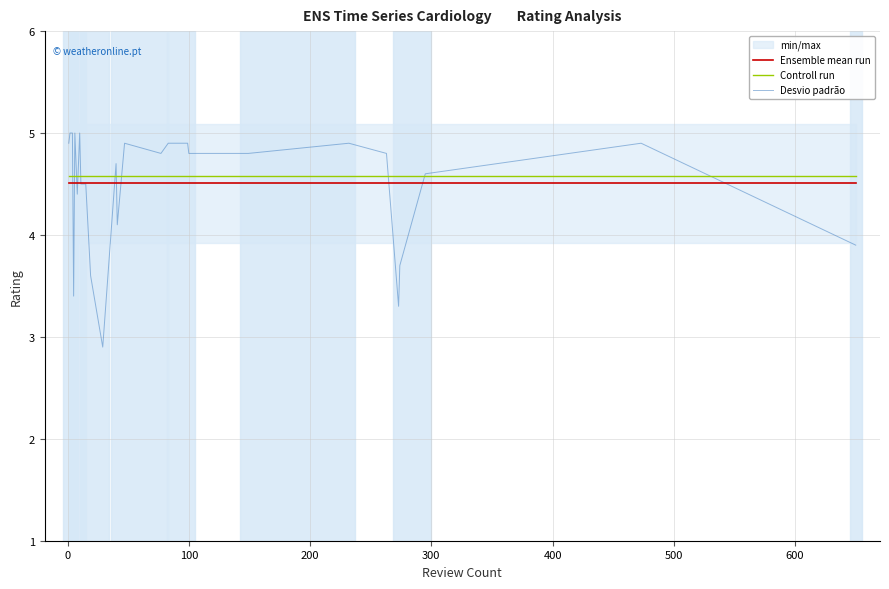

What is the highest value of the Desvio padrão series?

5.0